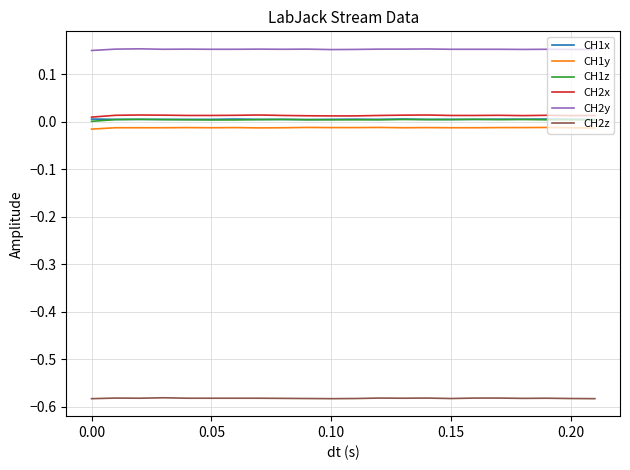

True or false: CH2y and CH2x intersect in this chart.

False